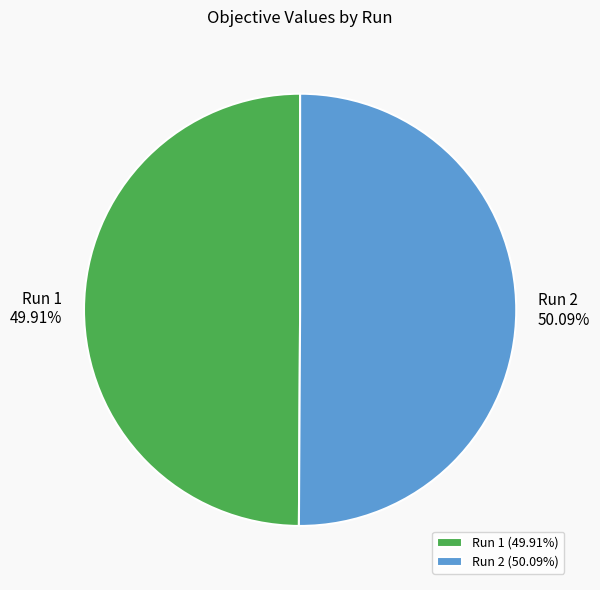

To the nearest percent, what percentage of the pie is Run 1?

50%